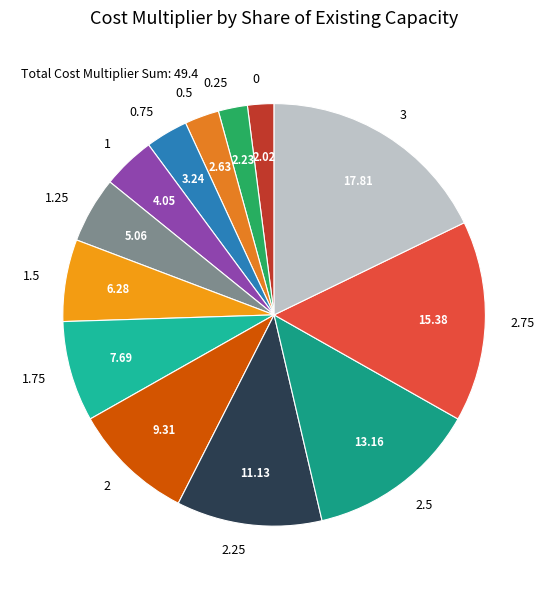

Which slice is the largest?

3